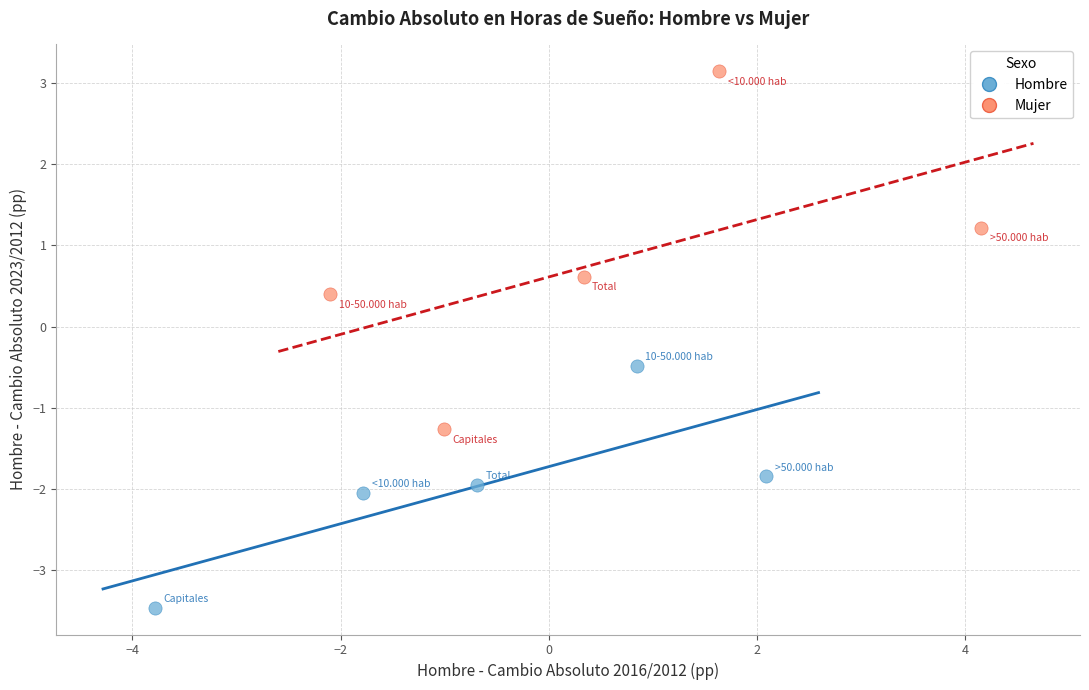

Which series reaches the maximum Y coordinate?

Mujer